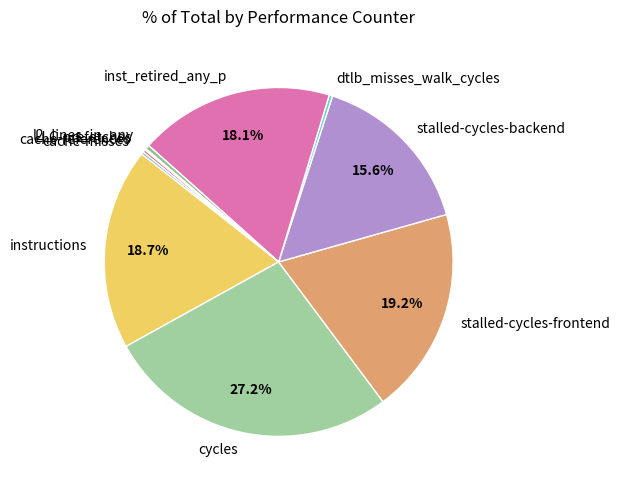

Which slice is the largest?

cycles